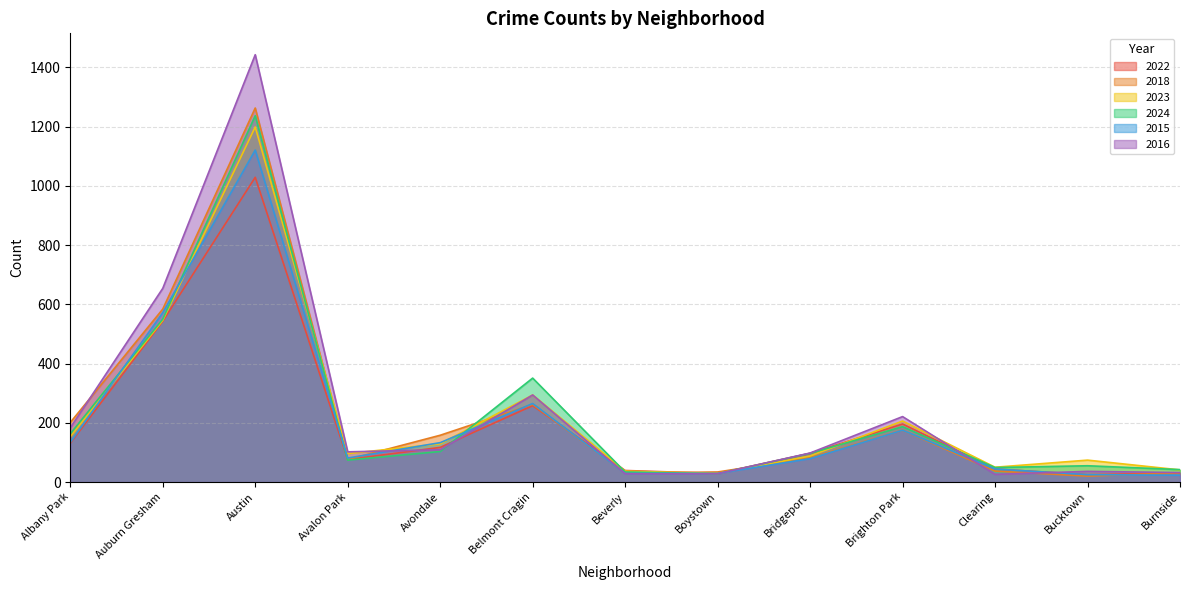

What is the average value of the 2018 series?

227